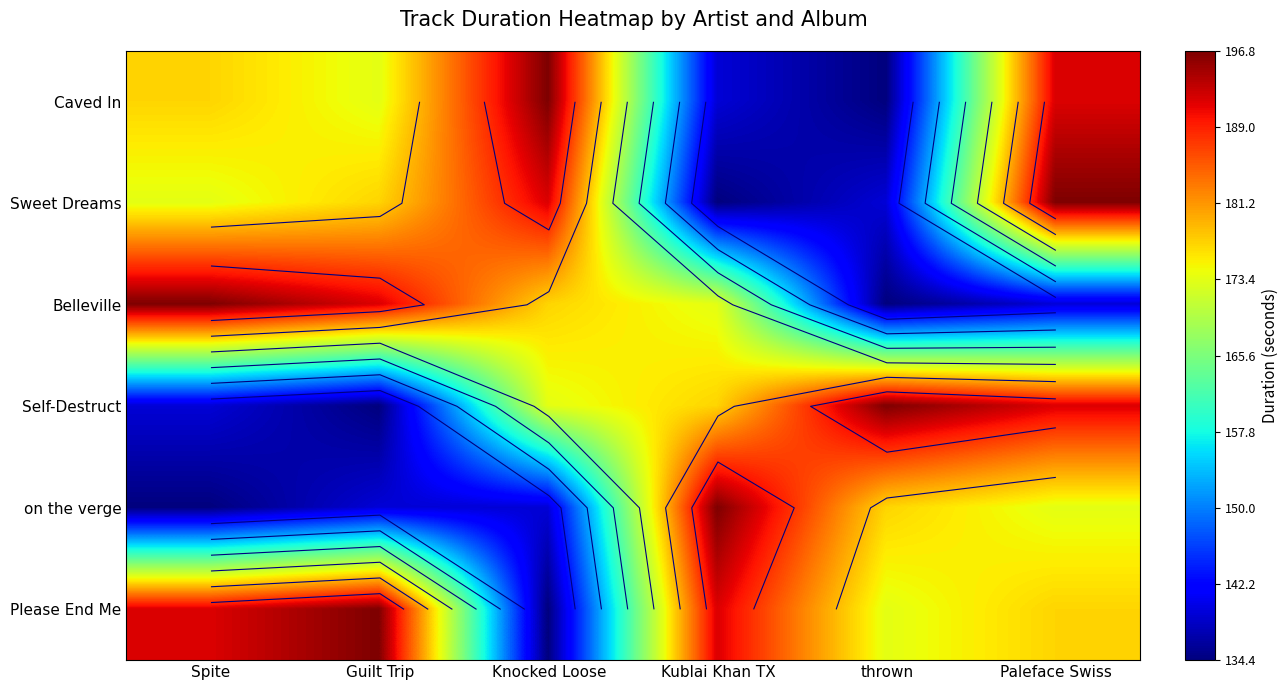

How many distinct data groups are displayed?

6